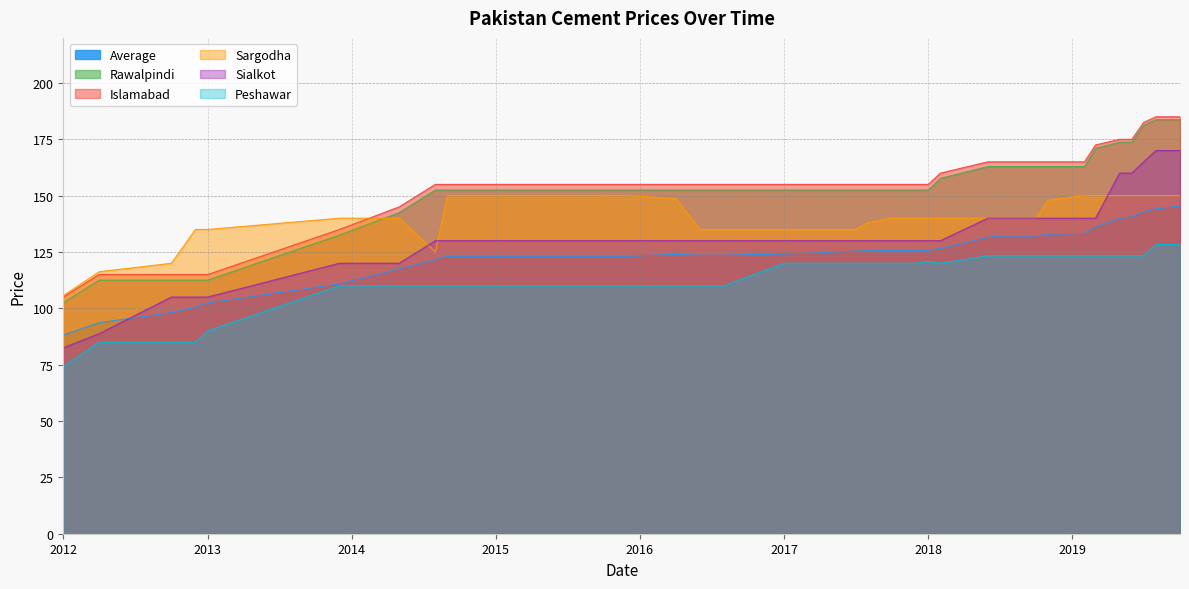

At 10, list the series in order from largest to smallest.

Islamabad, Rawalpindi, Sialkot, Sargodha, Average, Peshawar